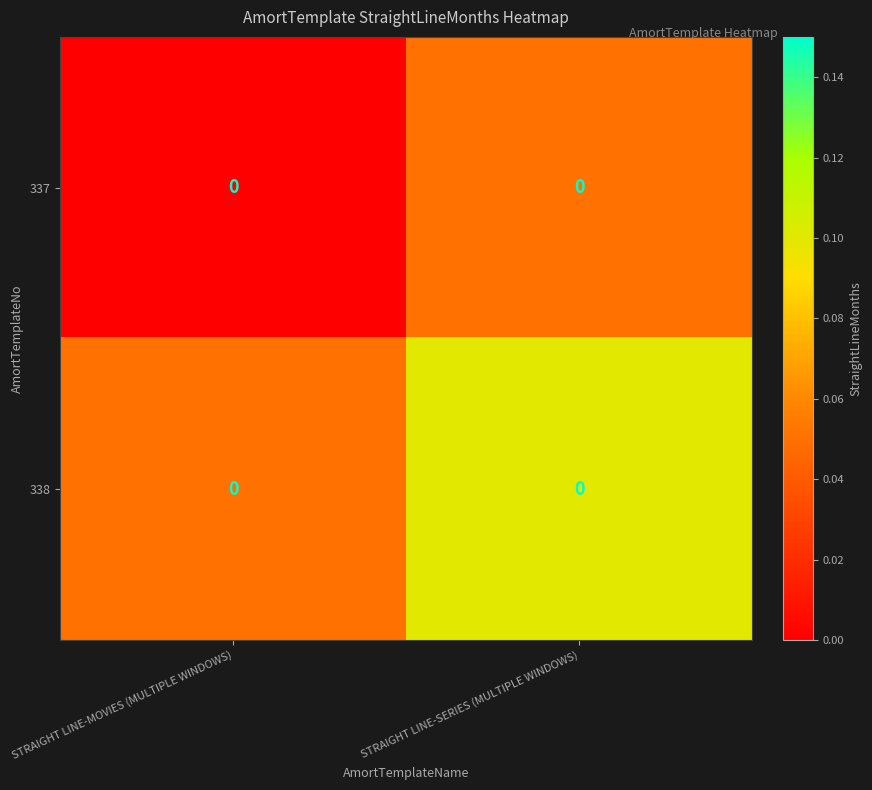

What is the highest value of the 338 series?

0.1